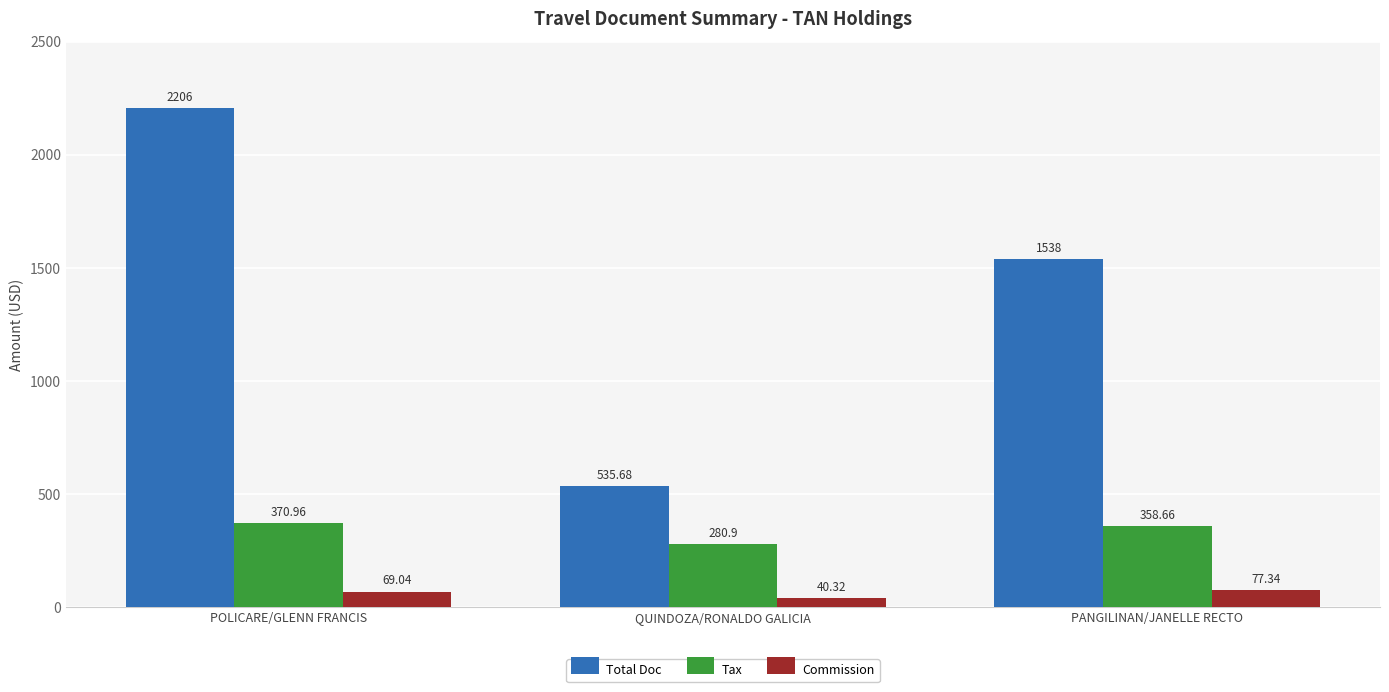

At which label is Tax closest to 325?

PANGILINAN/JANELLE RECTO